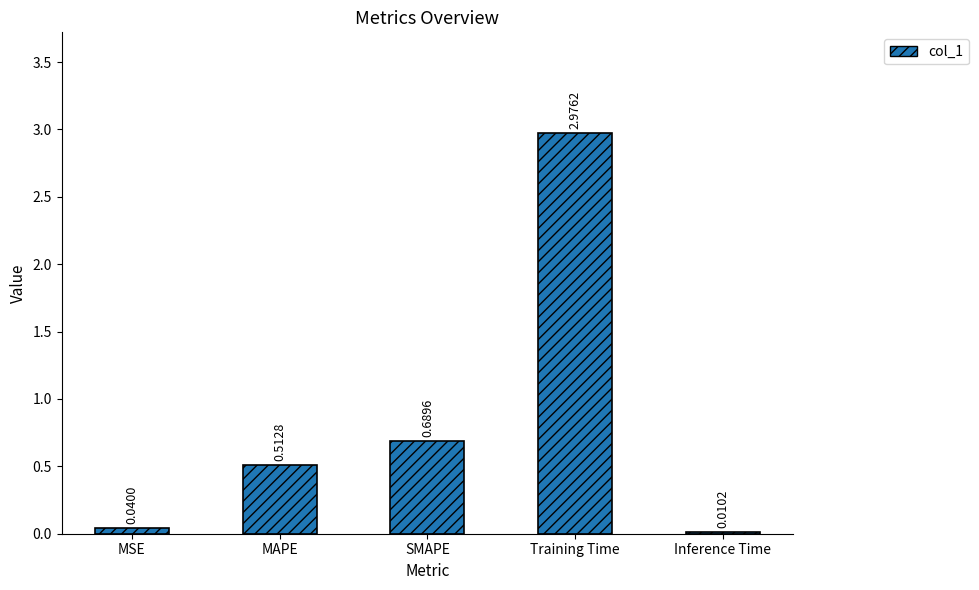

At which category does the chart reach its peak across all series?

Training Time